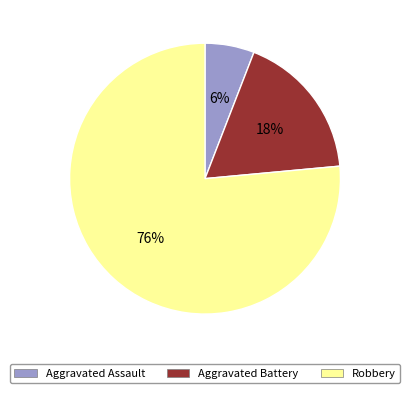

Is the sum of Robbery and Aggravated Battery greater than half?

Yes